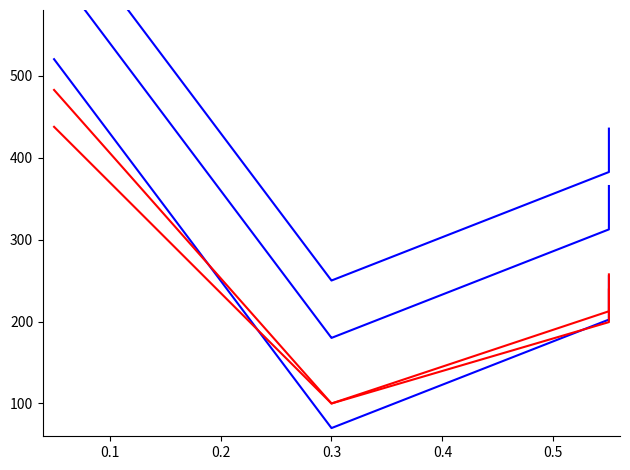

At how many categories does at least one series exceed 91?

5